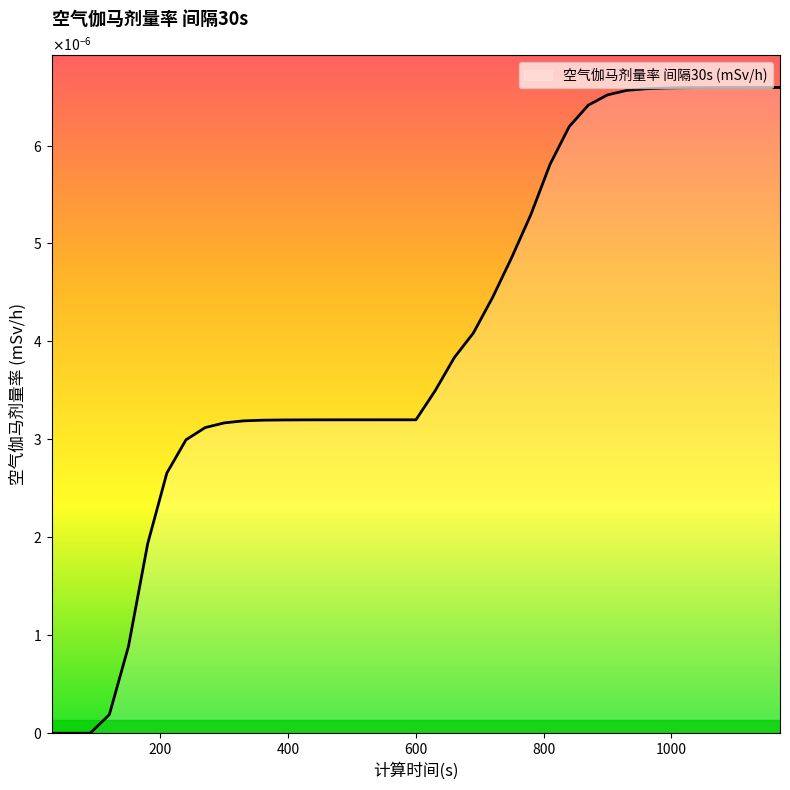

Which label corresponds to the largest value in the chart?

1170